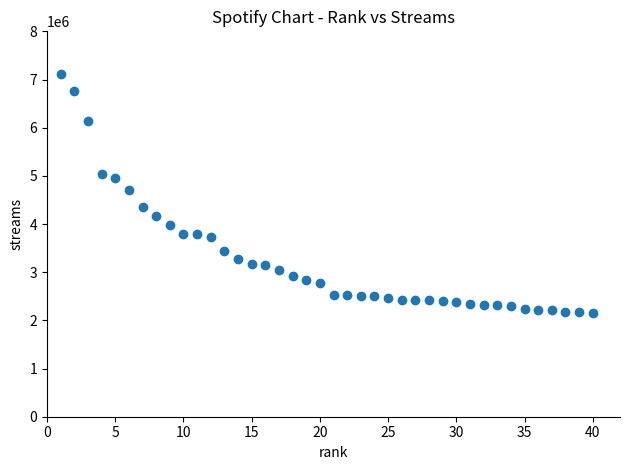

What is the range of Y values (max minus min)?

4960932